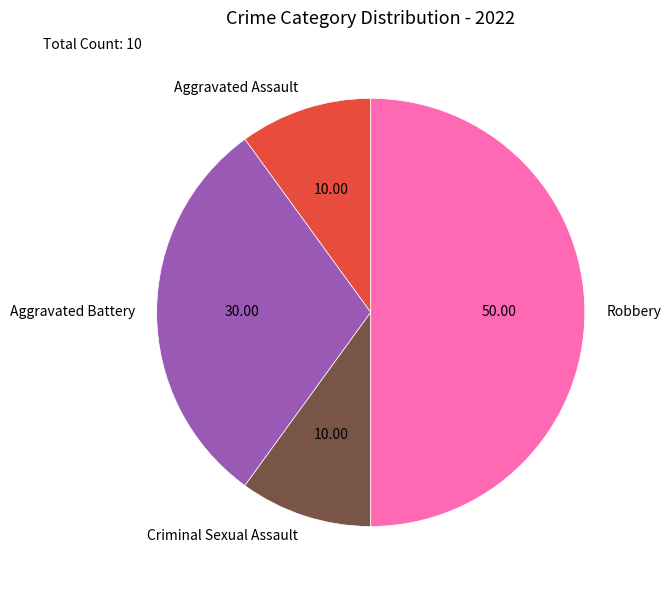

Is it true that Robbery is 50% of the pie?

True